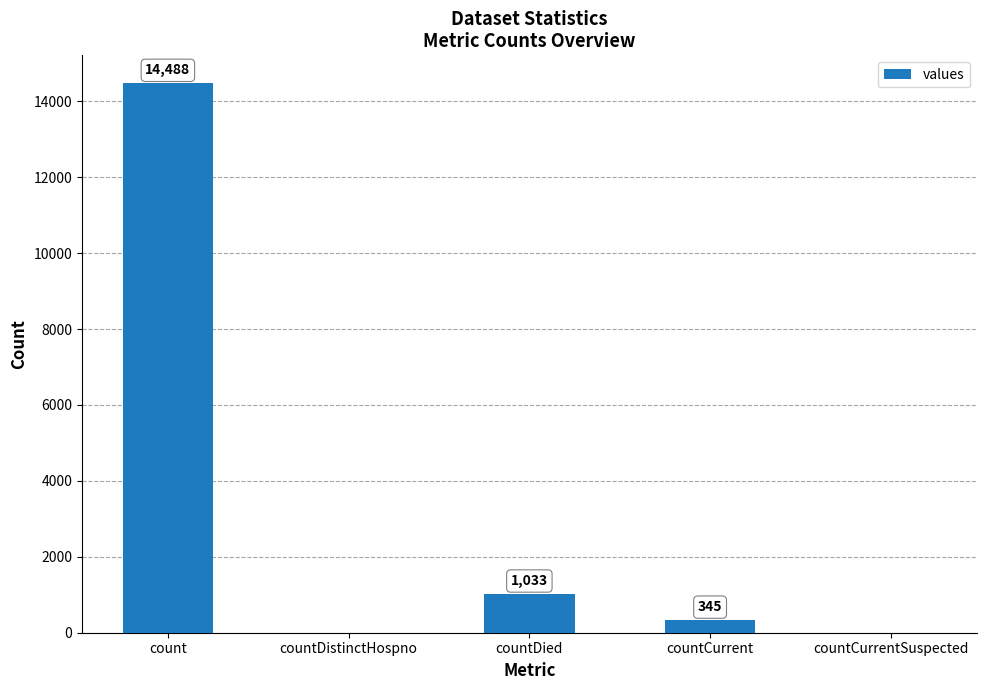

At which category does the chart reach its peak across all series?

count